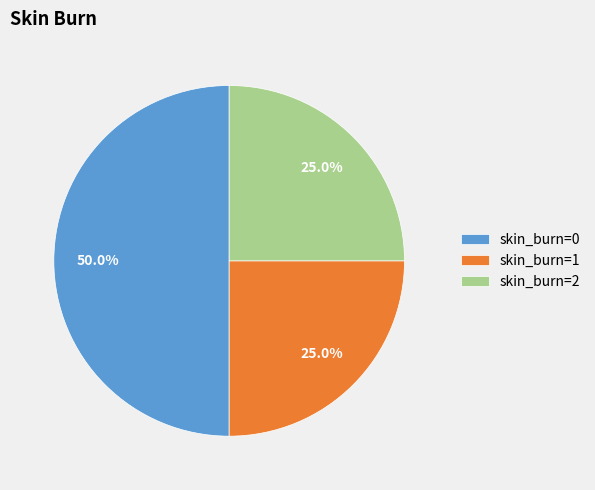

How much of the chart is everything except skin_burn=0?

50.0%